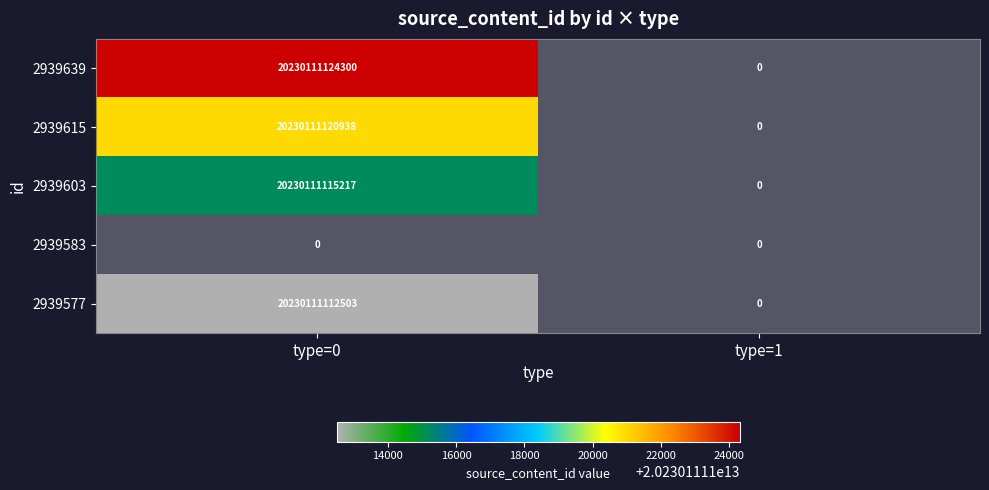

Reading right to left, what are all the values shown in this chart?

2939639: 1=0	0=20230111124300
2939615: 1=0	0=20230111120938
2939603: 1=0	0=20230111115217
2939583: 1=0	0=0
2939577: 1=0	0=20230111112503